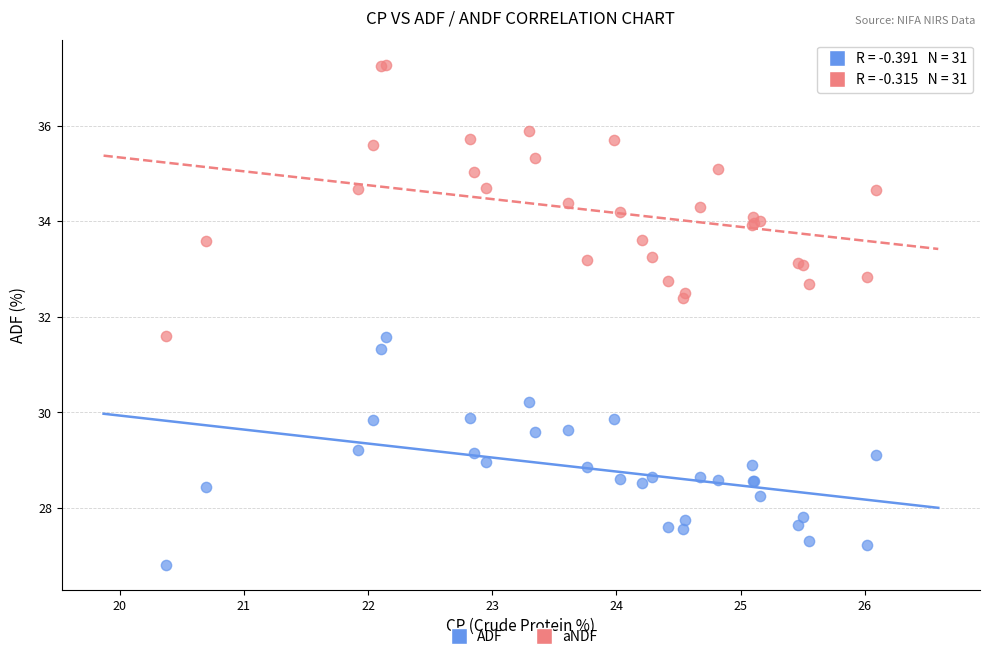

Which series contains the highest Y value?

aNDF